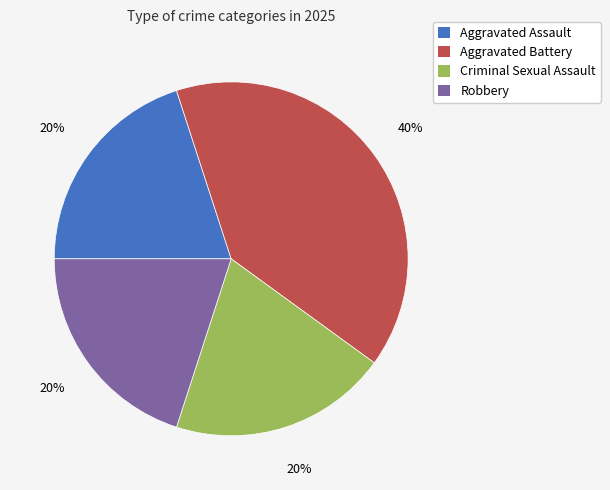

Approximately how many times larger is the value at Criminal Sexual Assault compared to Robbery?

1.0